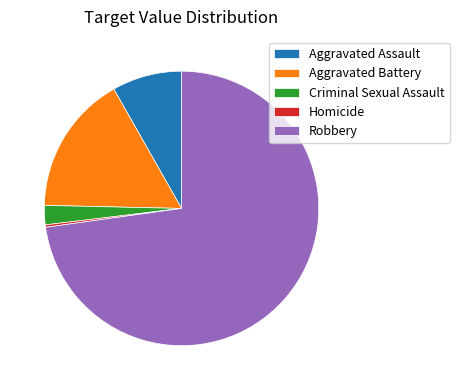

Do Criminal Sexual Assault and Homicide together represent more than half of the pie?

No